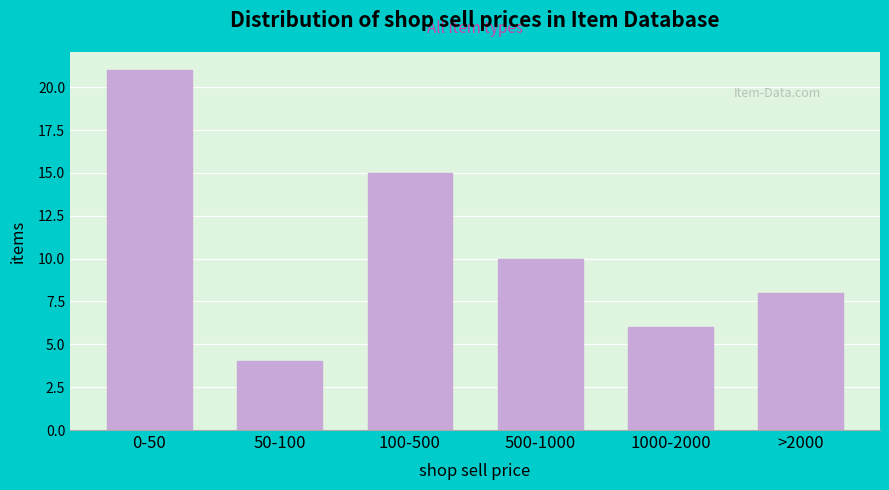

Reading left to right, extract all data points from this chart.

21	4	15	10	6	8